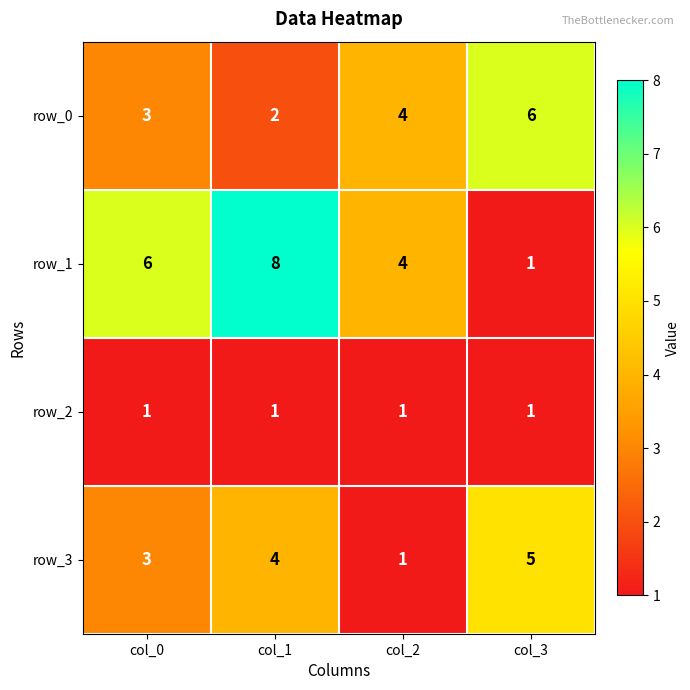

Rank the series by their maximum value, from highest to lowest.

row_1, row_0, row_3, row_2